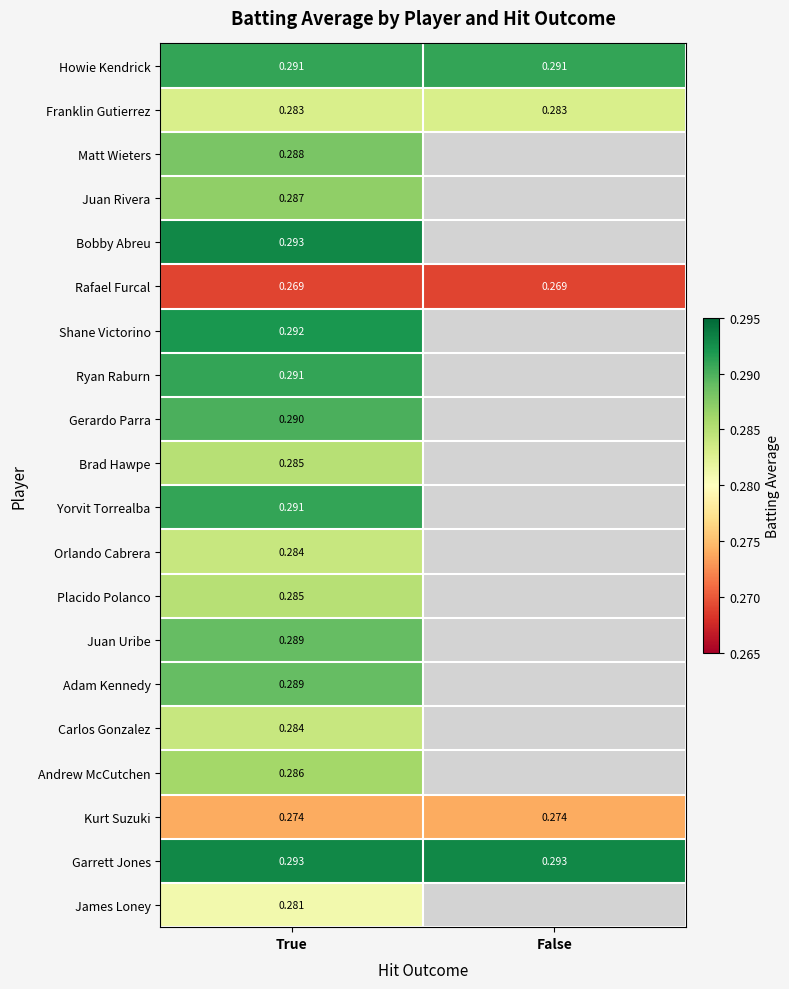

How many distinct data groups are displayed?

20